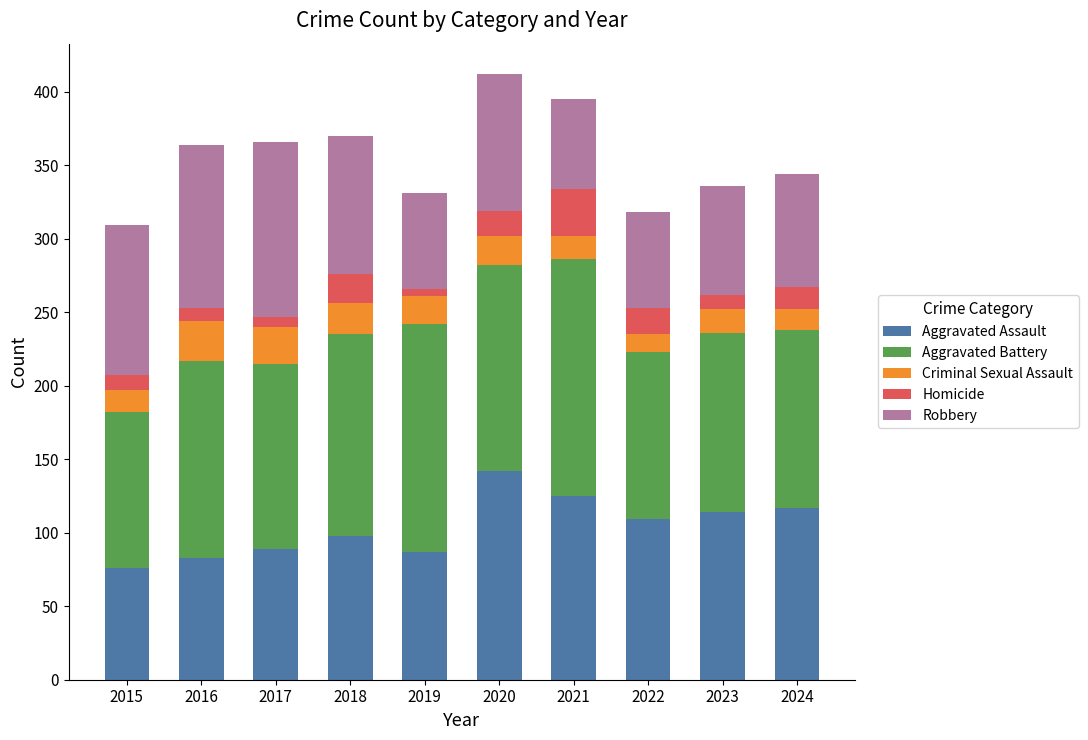

What is the maximum value for Aggravated Assault?

142